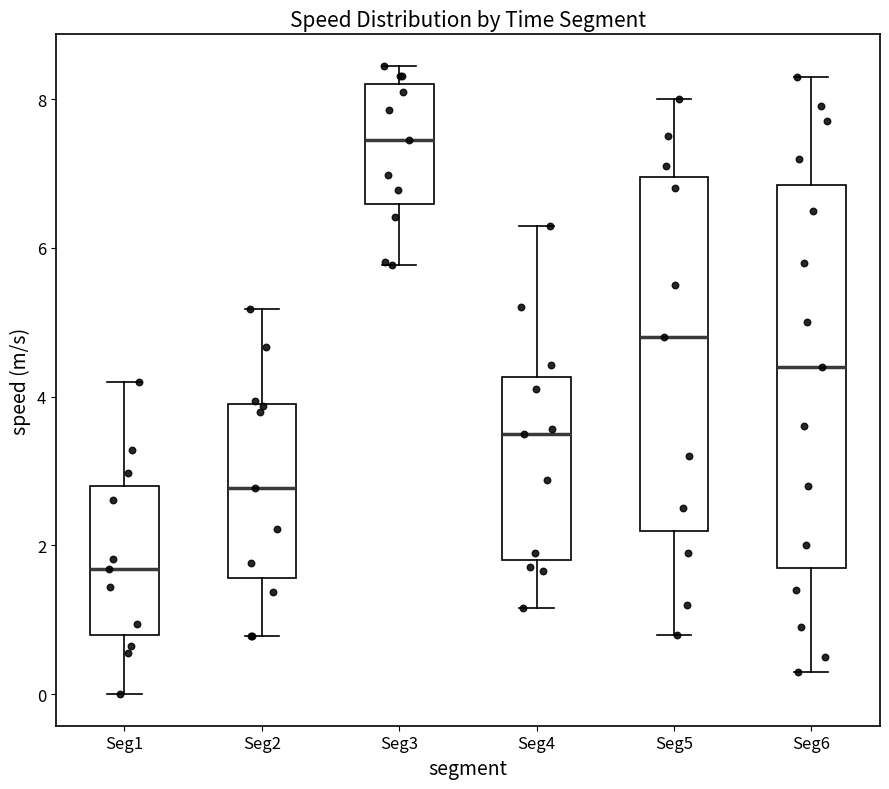

Reading left to right, transcribe this box plot: for each box, give where its median line is, the range the box spans, and where its two whiskers end, as read against the y-axis. The values are not printed on the chart, so give them approximately, as read against the axis.

Seg1: median 1.6, box 0.8 to 2.8, whiskers 0.0 to 4.2
Seg2: median 2.8, box 1.6 to 4.0, whiskers 0.8 to 5.2
Seg3: median 7.4, box 6.6 to 8.2, whiskers 5.8 to 8.4
Seg4: median 3.6, box 1.8 to 4.2, whiskers 1.2 to 6.4
Seg5: median 4.8, box 2.2 to 7.0, whiskers 0.8 to 8.0
Seg6: median 4.4, box 1.8 to 6.8, whiskers 0.4 to 8.4